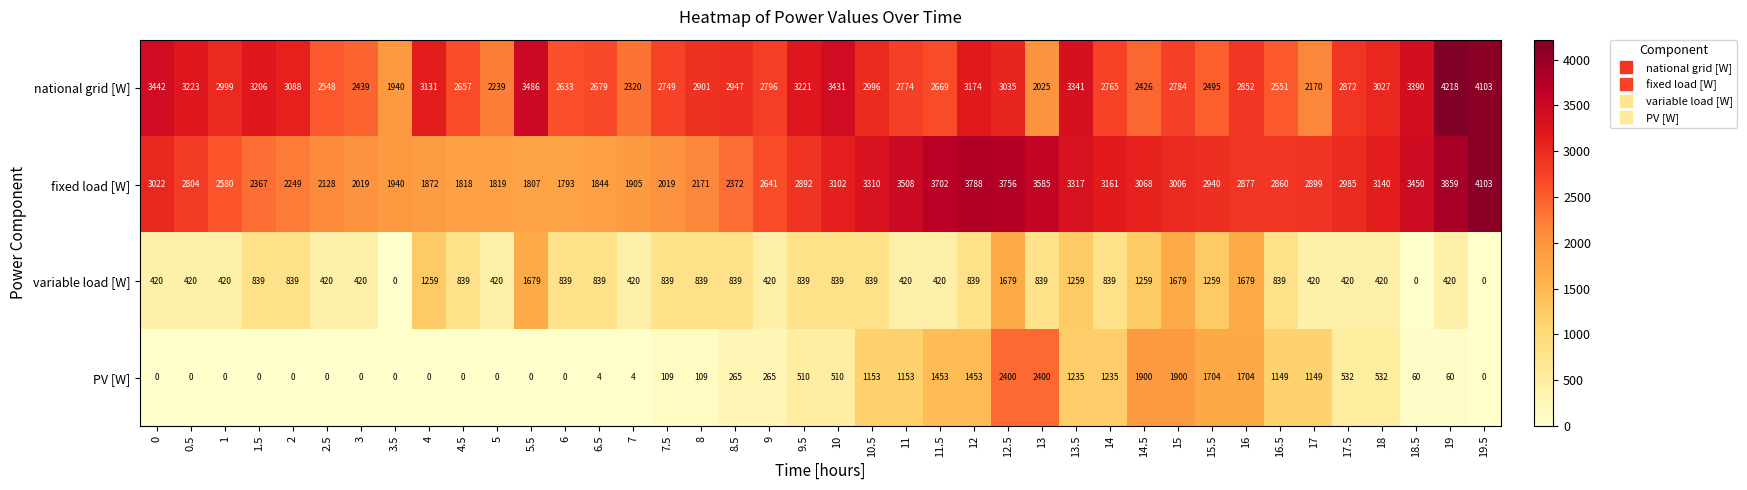

Read the national grid [W] value at 5.5, to the nearest 10.

3490